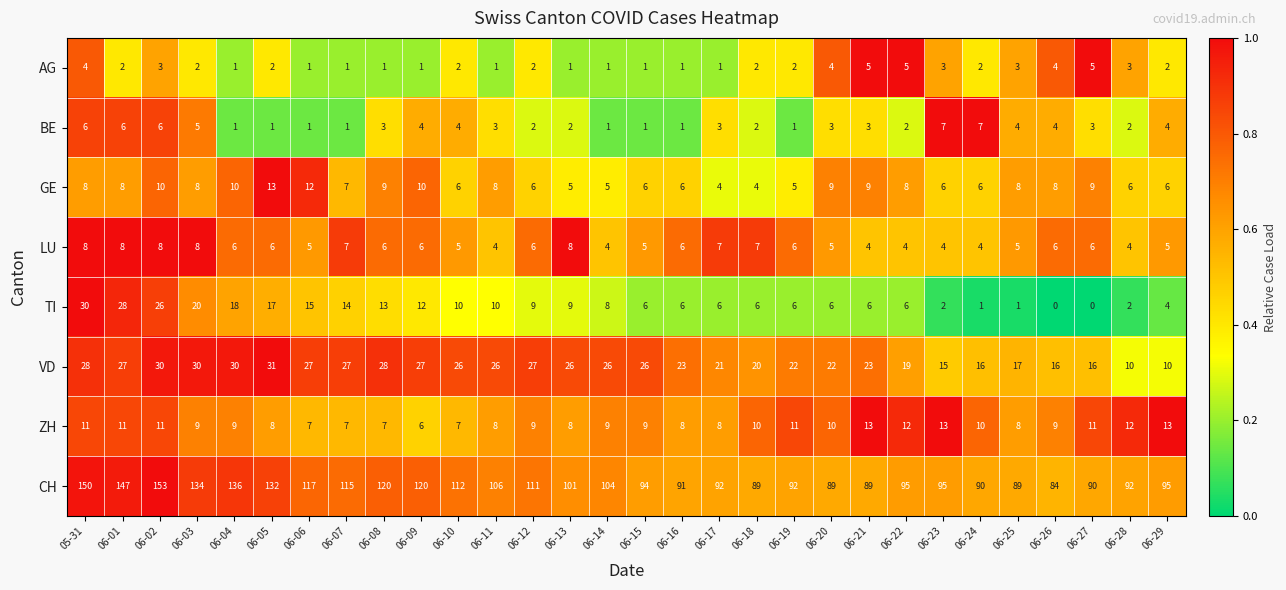

Count the BE values in the range 1 to 4.

24